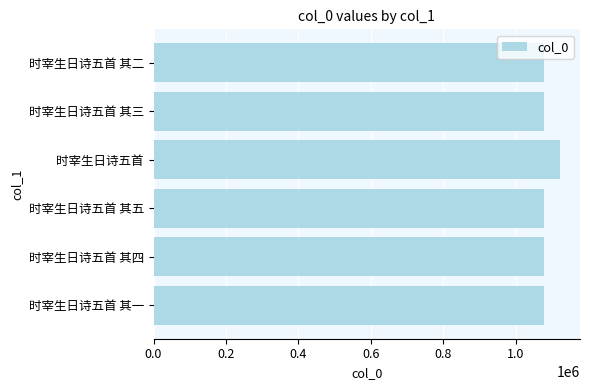

The value at 时宰生日诗五首 其四 is 1653119. True or false?

False